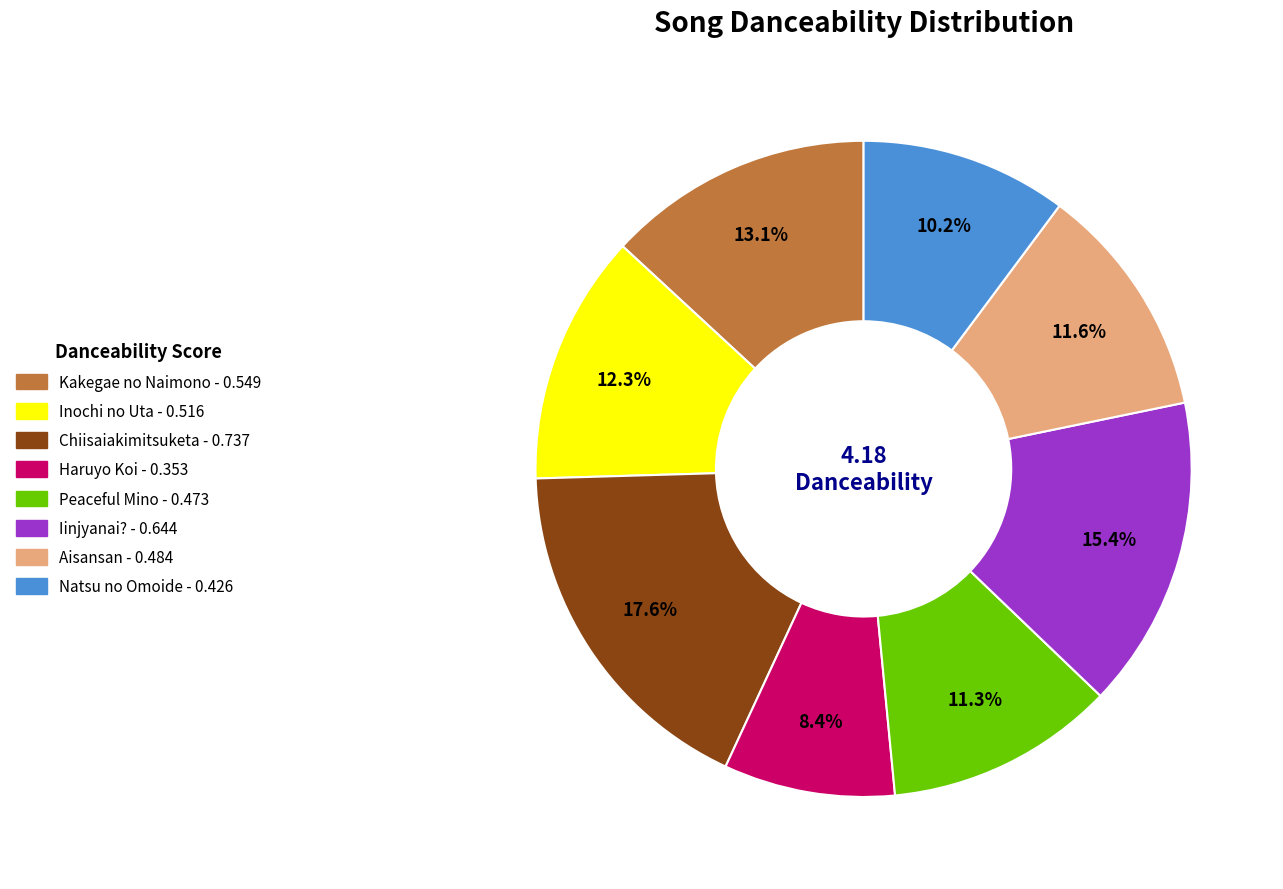

What is the largest slice in the pie chart?

Chiisaiakimitsuketa